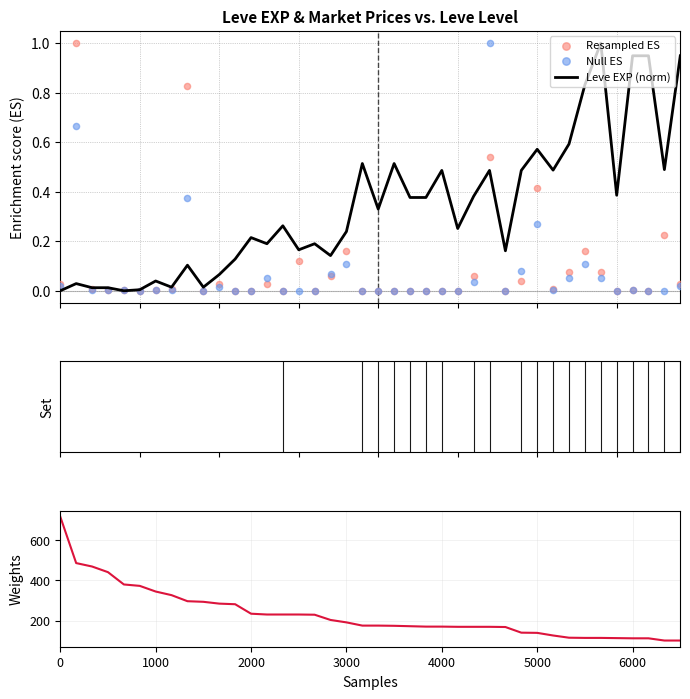

Is the value of Leve Gil at 28 greater than the value of Null ES at 22?

Yes